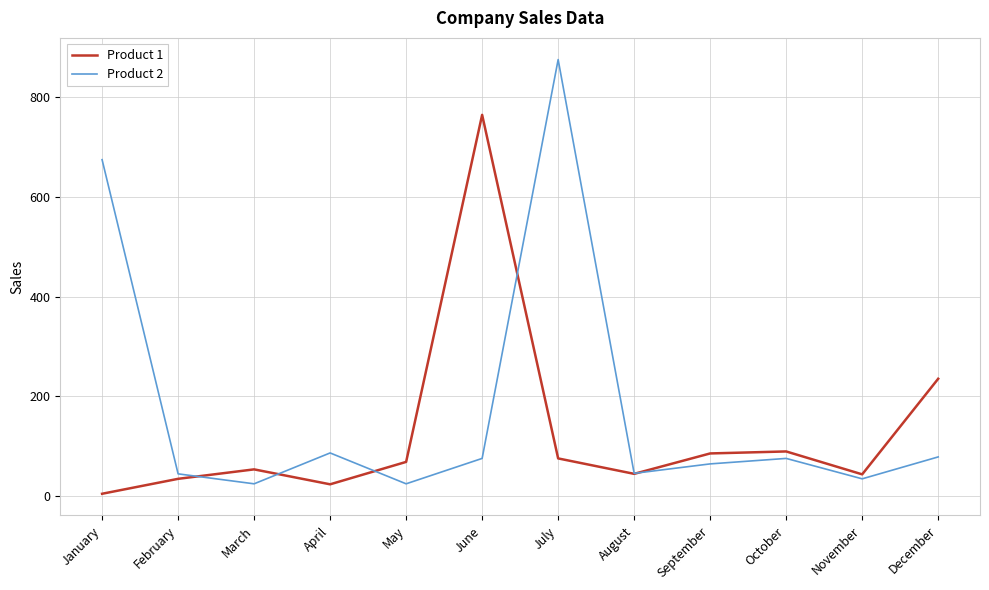

At June, list the series in order from smallest to largest.

Product 2, Product 1